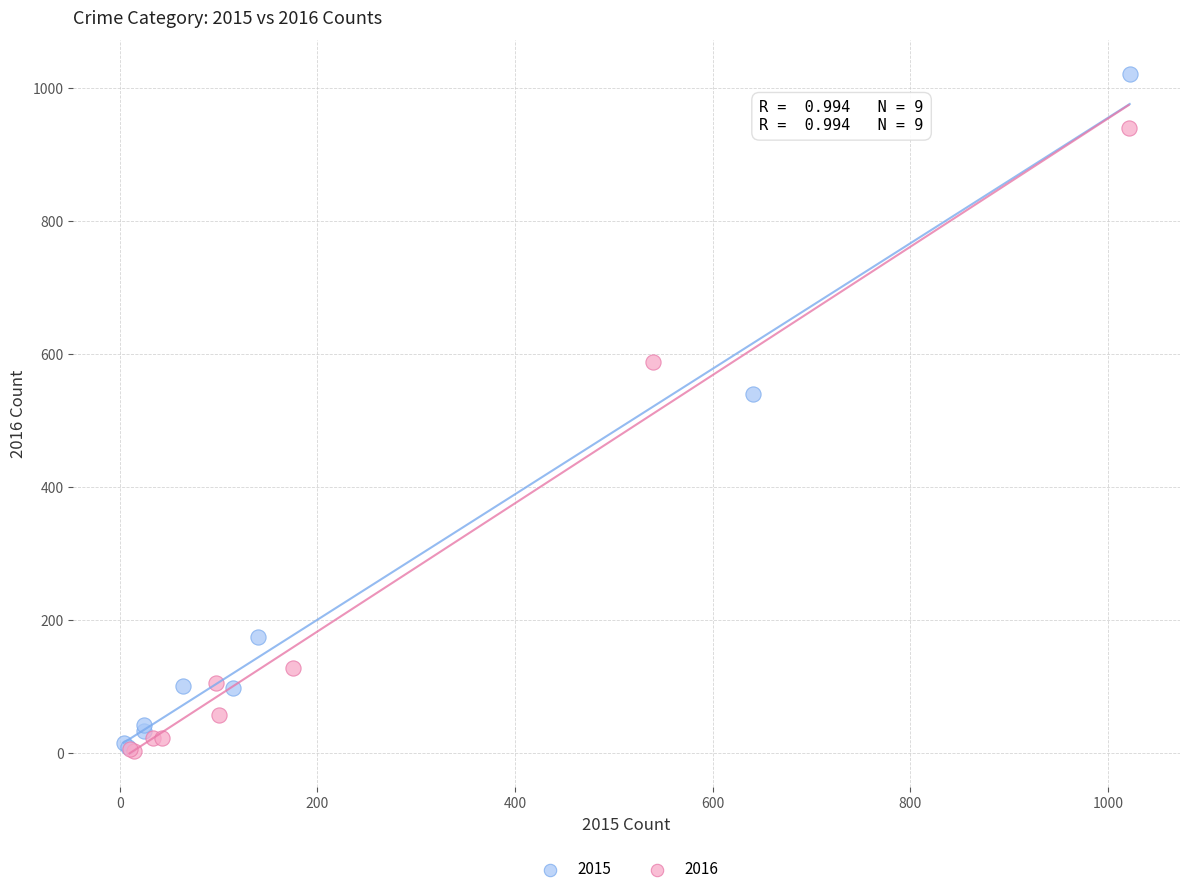

Which series reaches the maximum Y coordinate?

2015